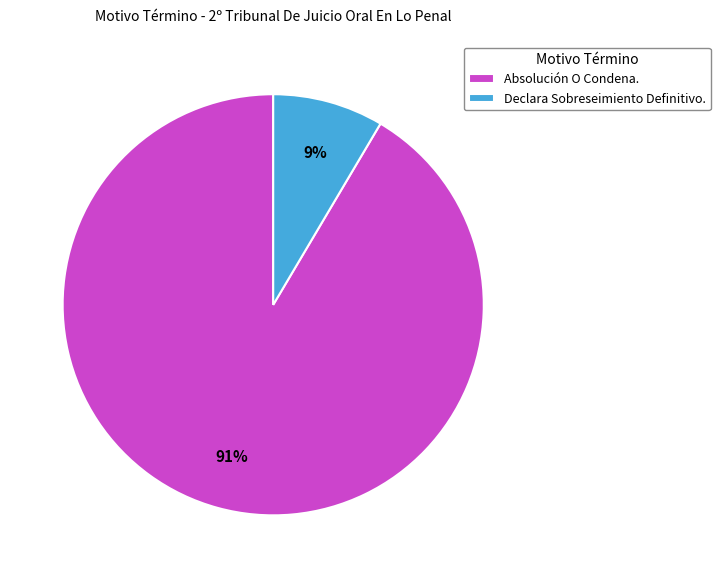

Does Absolución O Condena. account for over 50% of the chart?

Yes